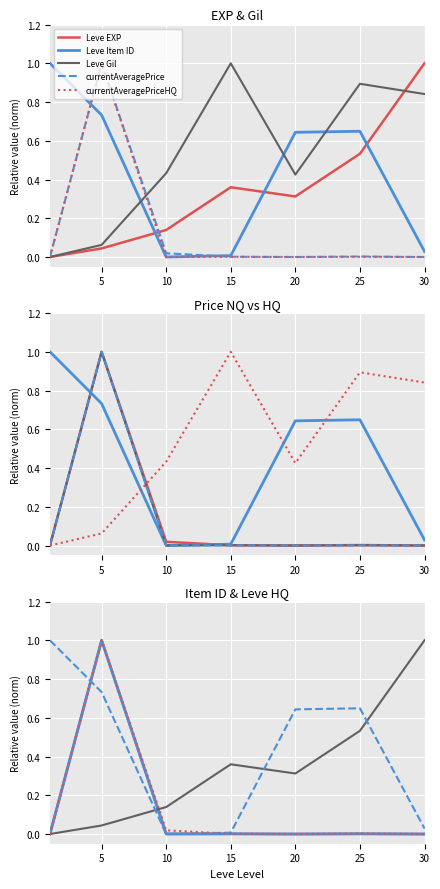

The value of Leve Item ID at 5 is 0.5. True or false?

False